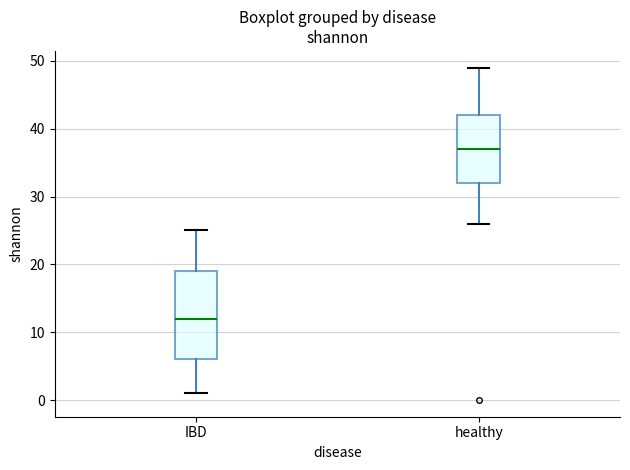

Reading left to right, transcribe this box plot: for each box, give where its median line is, the range the box spans, and where its two whiskers end, as read against the y-axis. The values are not printed on the chart, so give them approximately, as read against the axis.

IBD: median 12, box 6 to 19, whiskers 1 to 25
healthy: median 37, box 32 to 42, whiskers 26 to 49